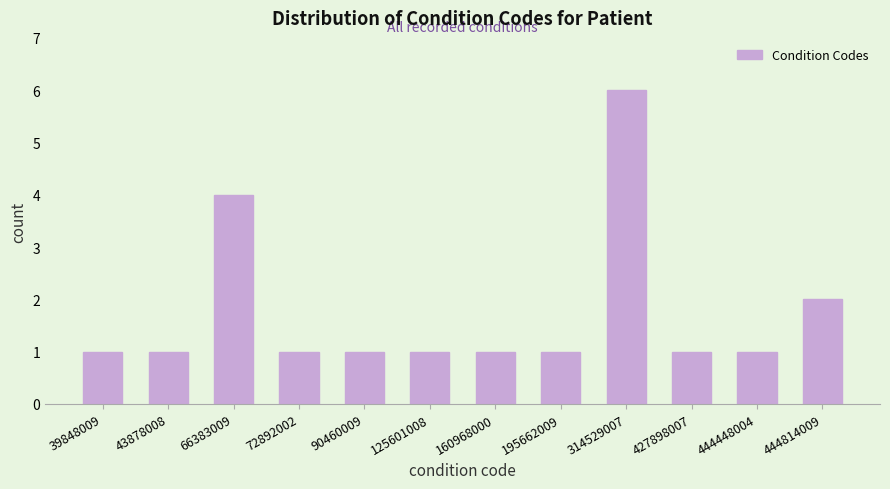

Reading left to right, transcribe all the data shown in this chart.

39848009=1	43878008=1	66383009=4	72892002=1	90460009=1	125601008=1	160968000=1	195662009=1	314529007=6	427898007=1	444448004=1	444814009=2